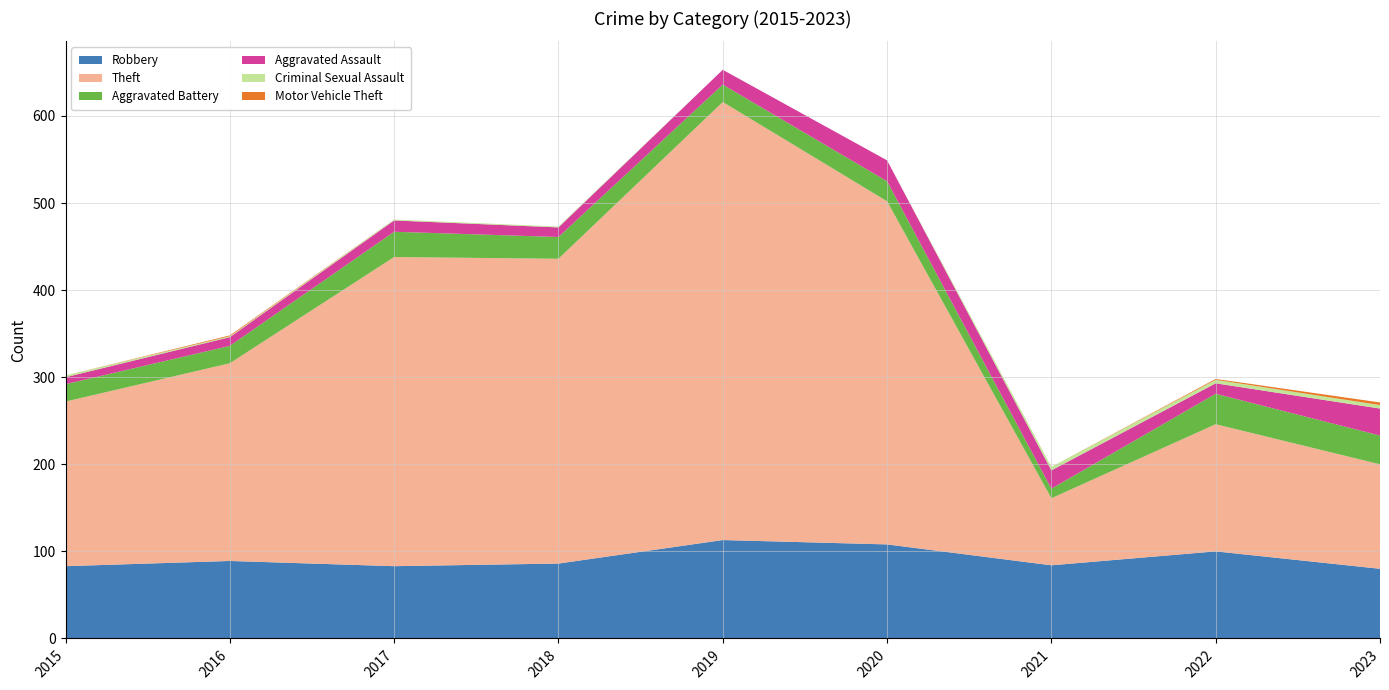

Reading left to right, transcribe all the data shown in this chart.

Robbery: 2015=83	2016=89	2017=83	2018=86	2019=113	2020=108	2021=84	2022=100	2023=80
Theft: 2015=189	2016=227	2017=355	2018=350	2019=503	2020=394	2021=77	2022=146	2023=120
Aggravated Battery: 2015=20	2016=20	2017=29	2018=25	2019=20	2020=23	2021=11	2022=35	2023=33
Aggravated Assault: 2015=8	2016=10	2017=13	2018=11	2019=17	2020=24	2021=21	2022=12	2023=31
Criminal Sexual Assault: 2015=2	2016=1	2017=1	2018=1	2019=0	2020=0	2021=4	2022=4	2023=4
Motor Vehicle Theft: 2015=0	2016=1	2017=0	2018=0	2019=0	2020=0	2021=0	2022=1	2023=3